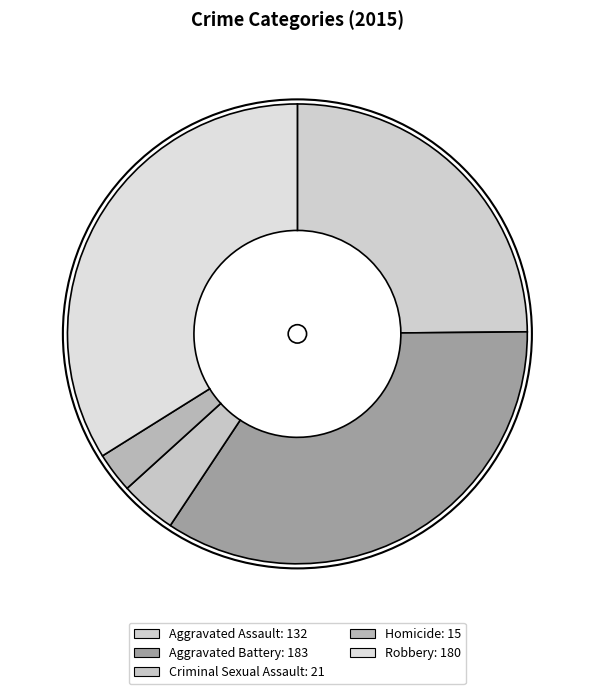

True or false: Homicide accounts for 3% of the total.

True